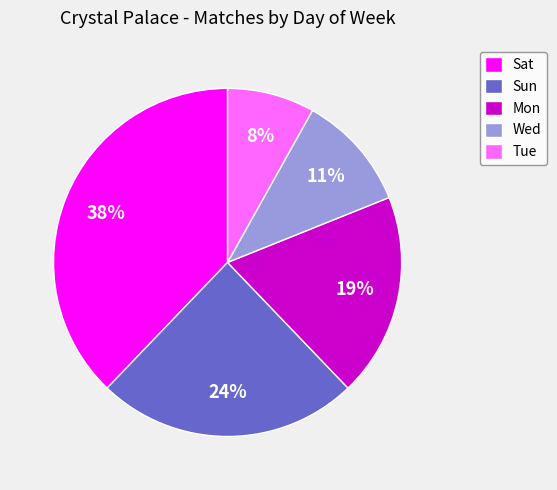

How many segments does this pie chart have?

5